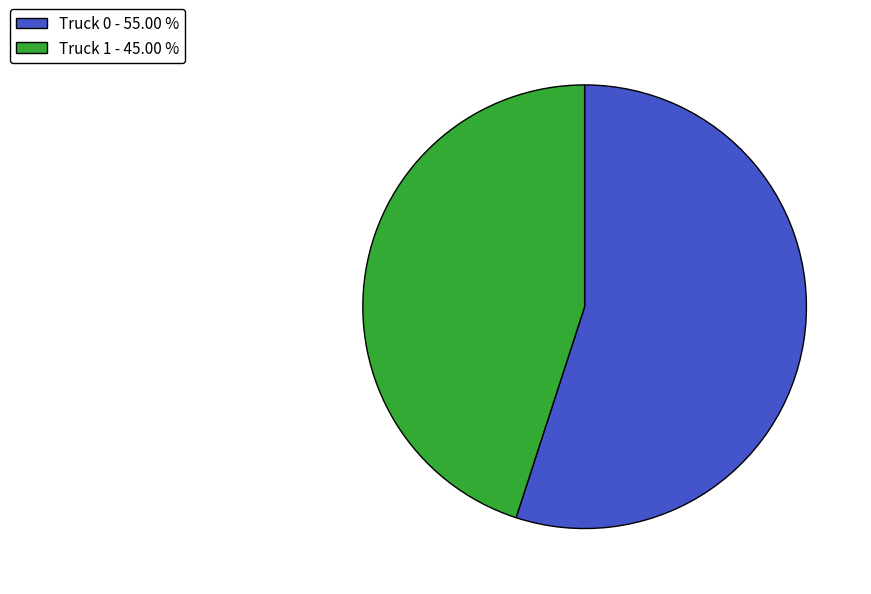

Count the number of slices in the pie.

2